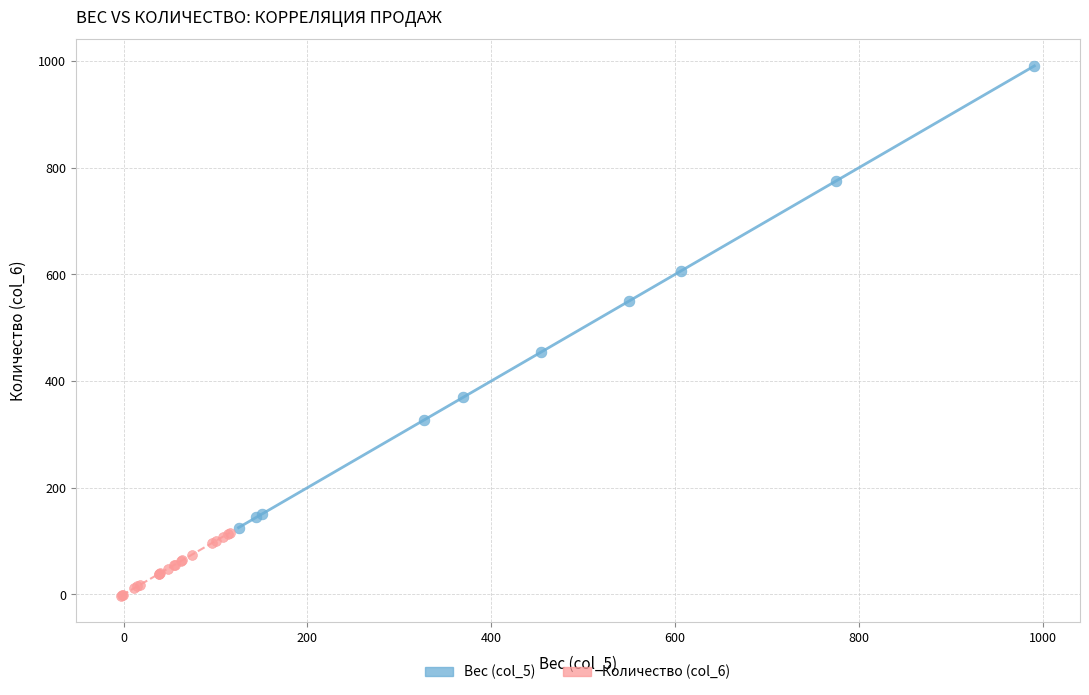

Which series has the widest spread of Y values?

Вес (col_5)